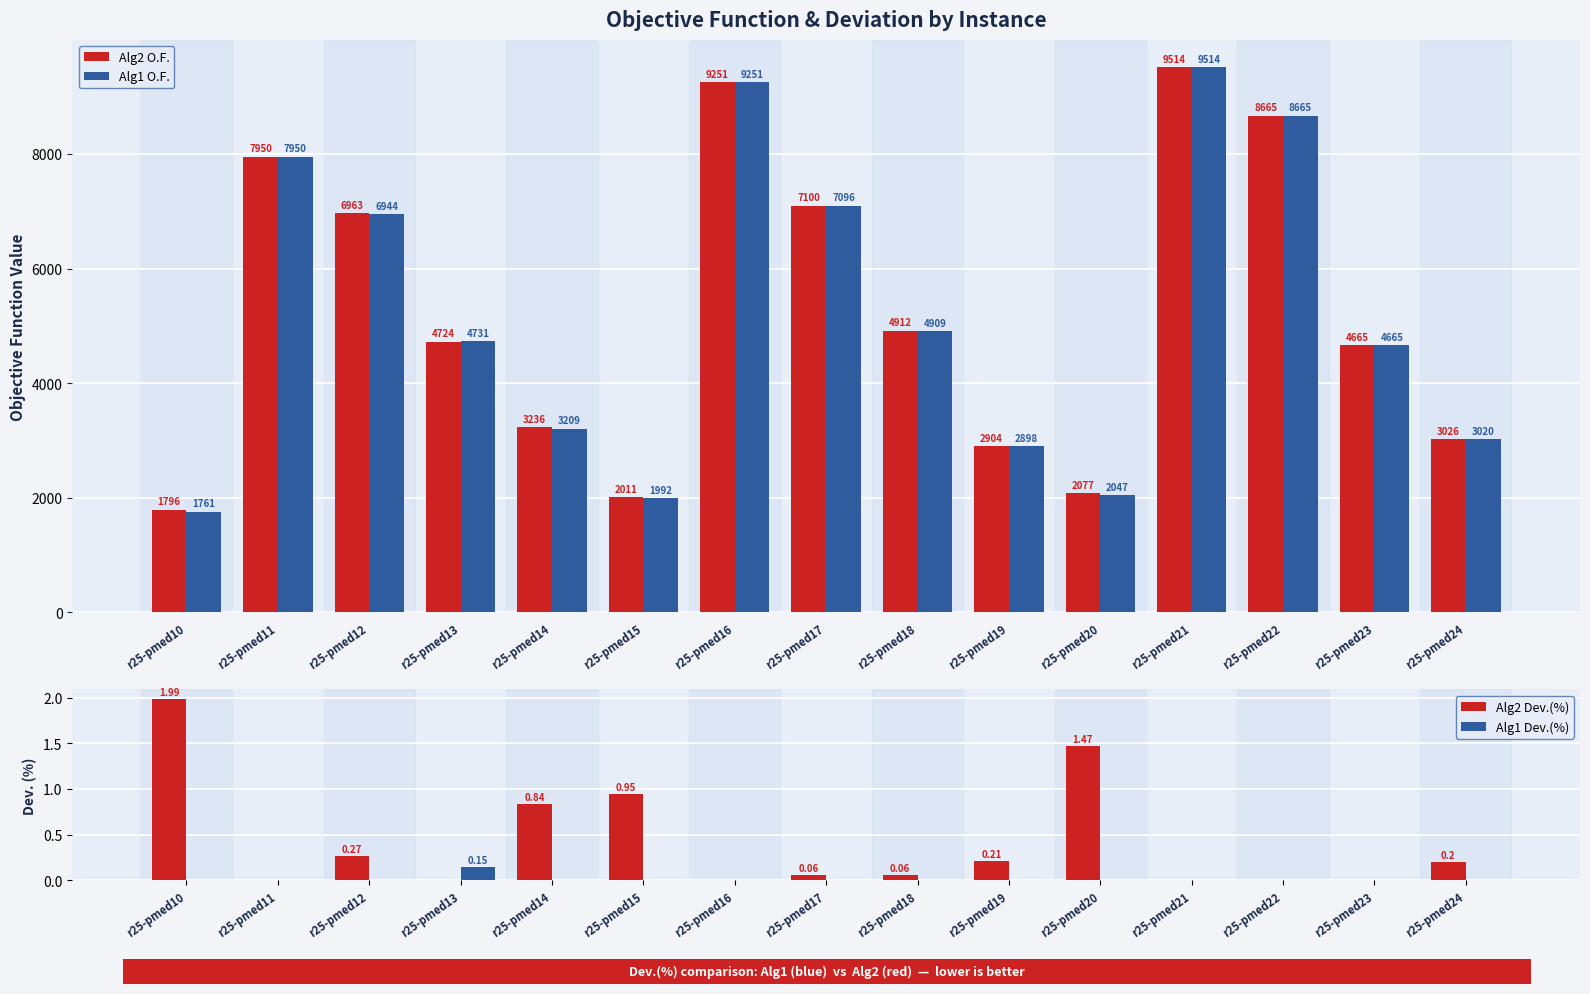

What is the spread (max minus min) of values at r25-pmed17?

7100.0